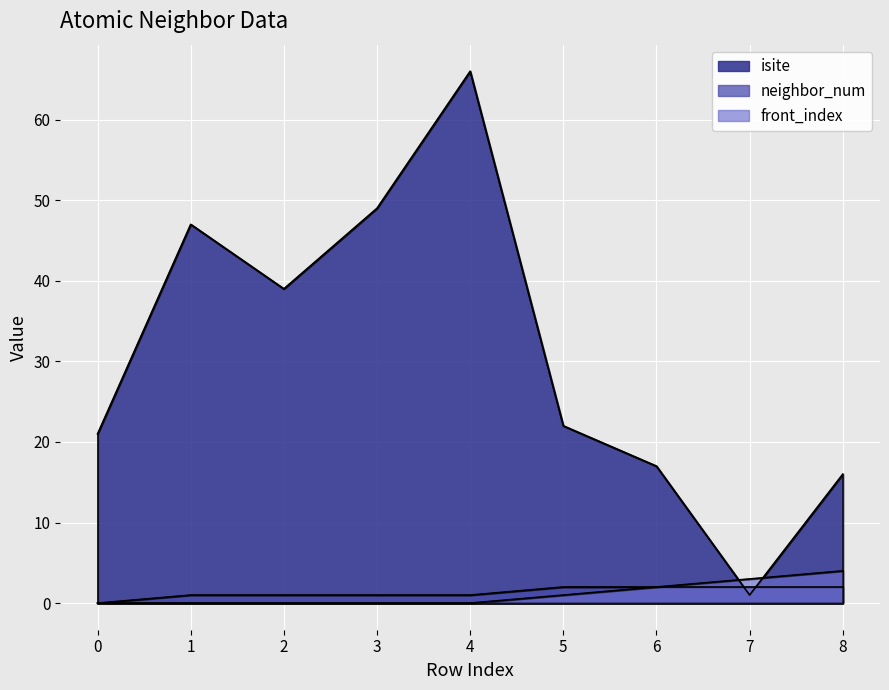

In isite, how many points are higher than both neighbors (excluding endpoints)?

2